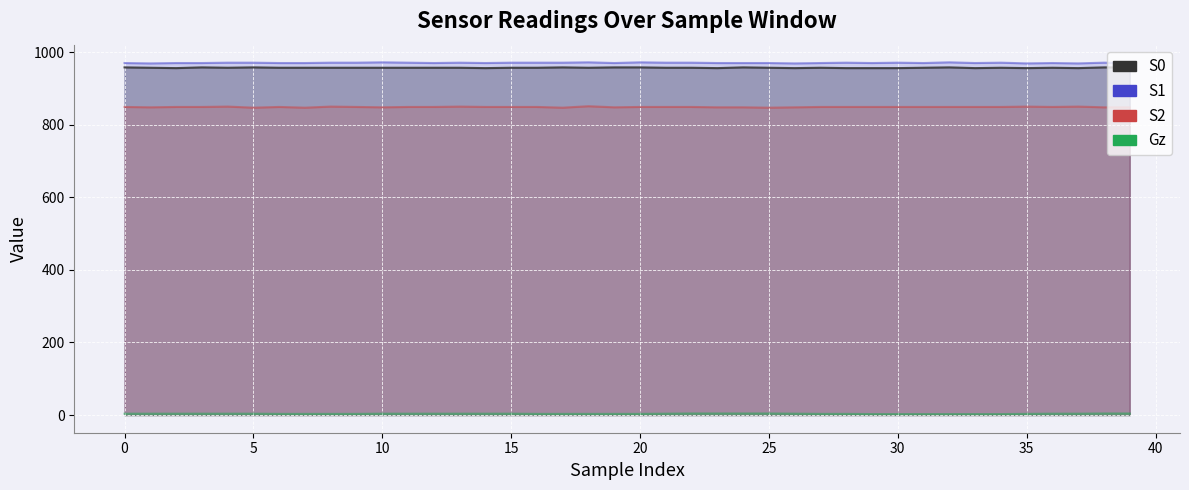

What is the value of the S2 point at the 15th from the left?

849.0